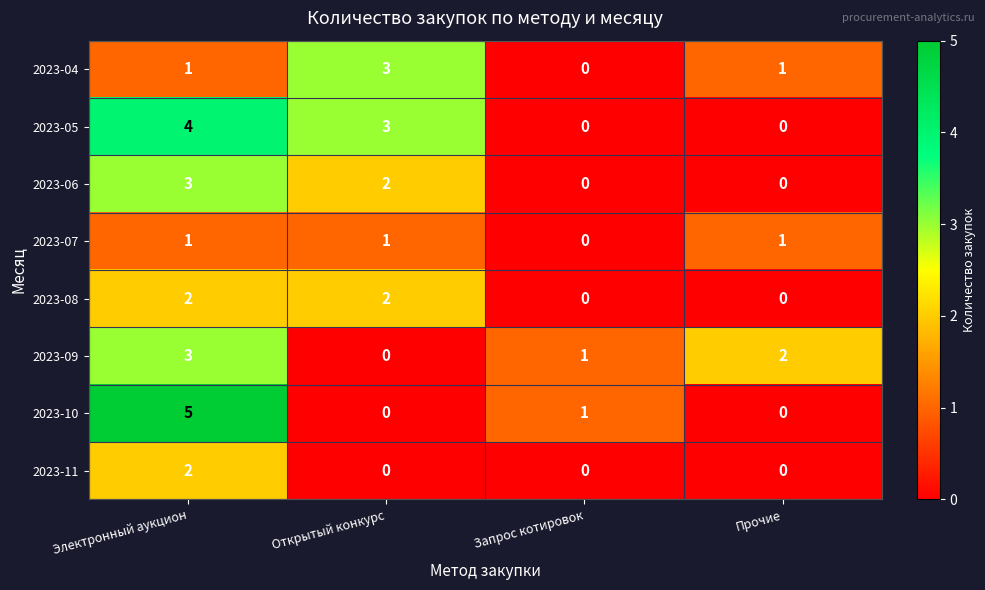

Is it true that 2023-10 equals -2 at Открытый конкурс?

False